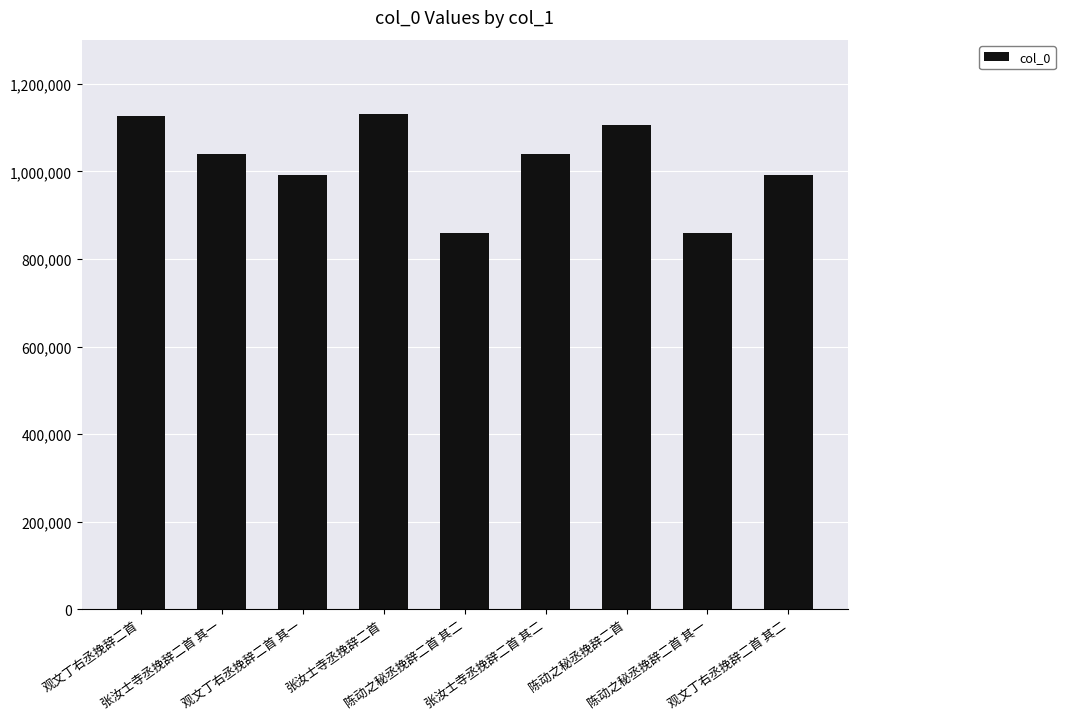

What is the greatest value displayed?

1131109